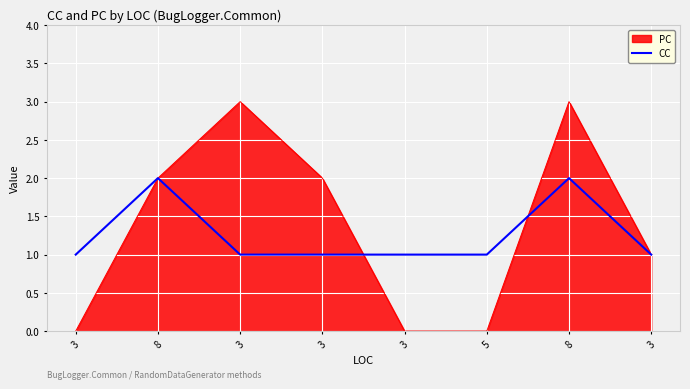

How many lines are shown in the chart?

2